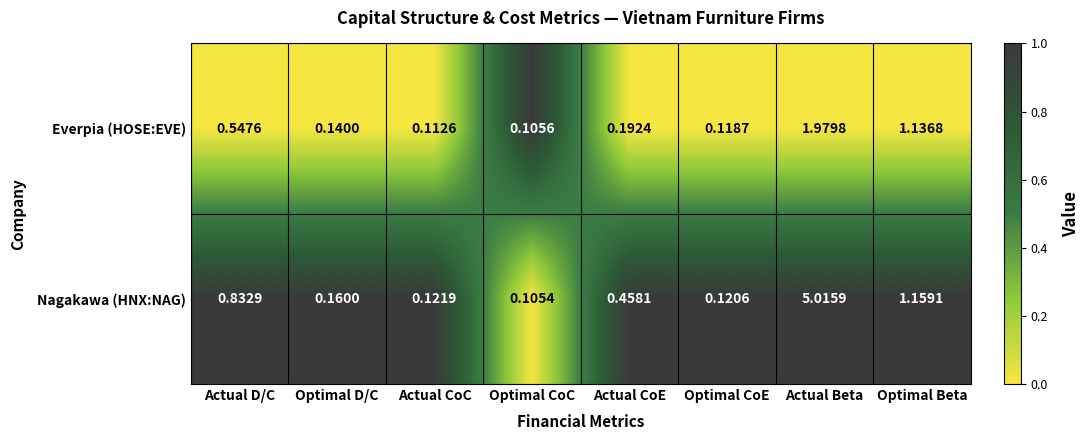

Is the value of Everpia (HOSE:EVE) at Optimal D/C greater than the value of Nagakawa (HNX:NAG) at Actual Beta?

No